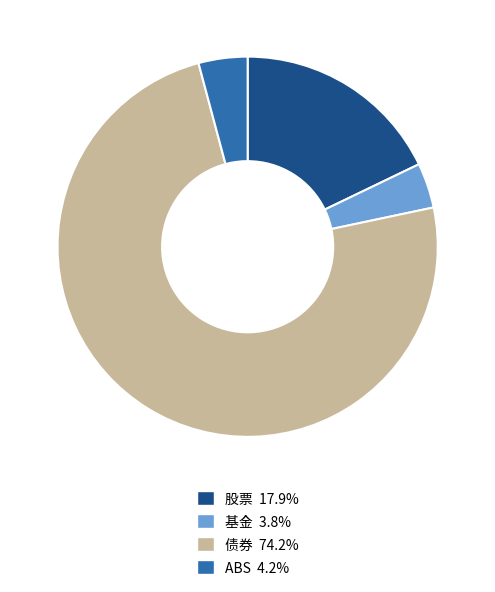

What is the majority slice?

债券